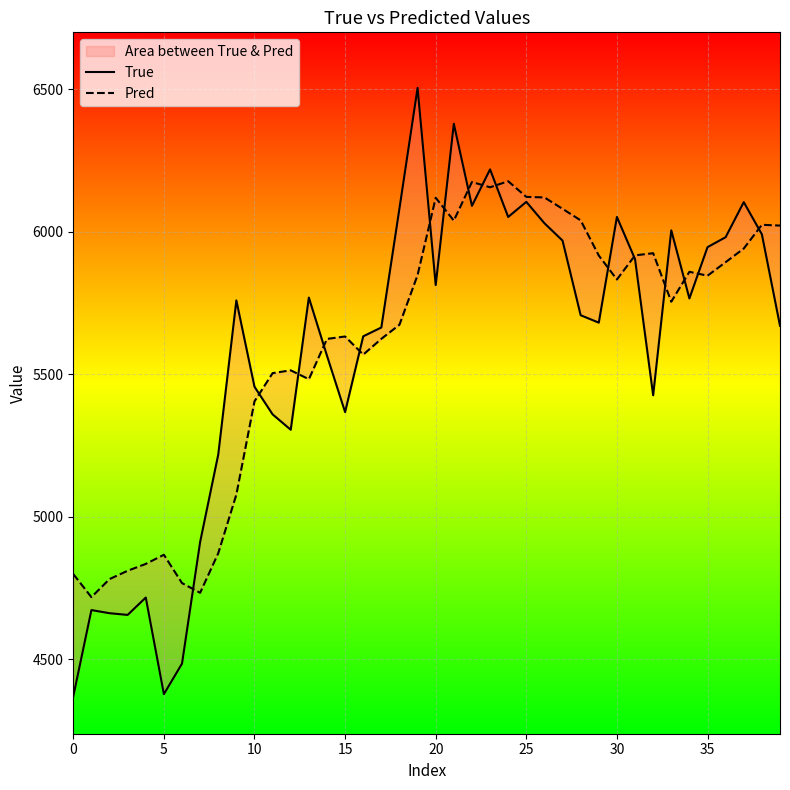

How many values in the True series exceed 5759?

19